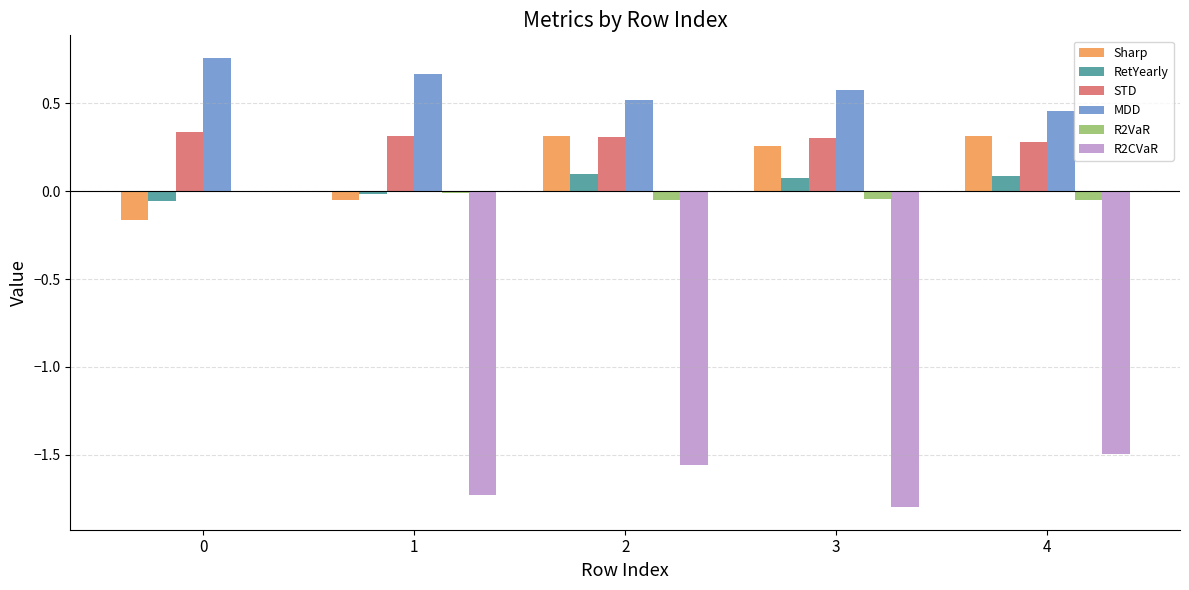

Is it true that Sharp equals 0.4 at 2?

False